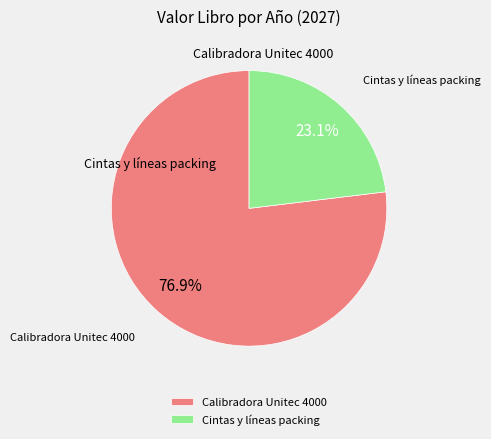

What percentage is NOT represented by Calibradora Unitec 4000?

23.1%